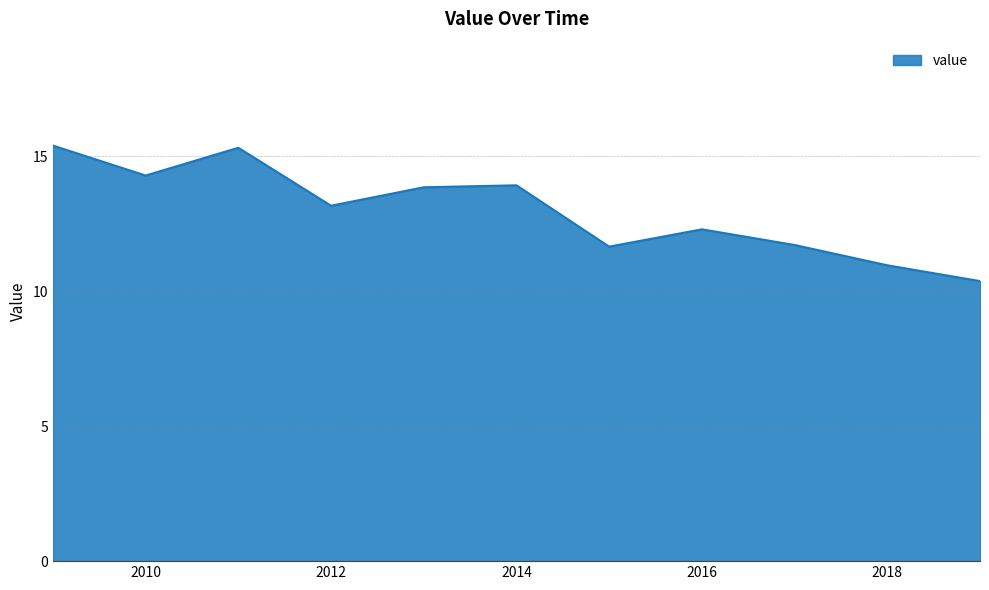

What is the difference between the maximum and minimum values?

5.0